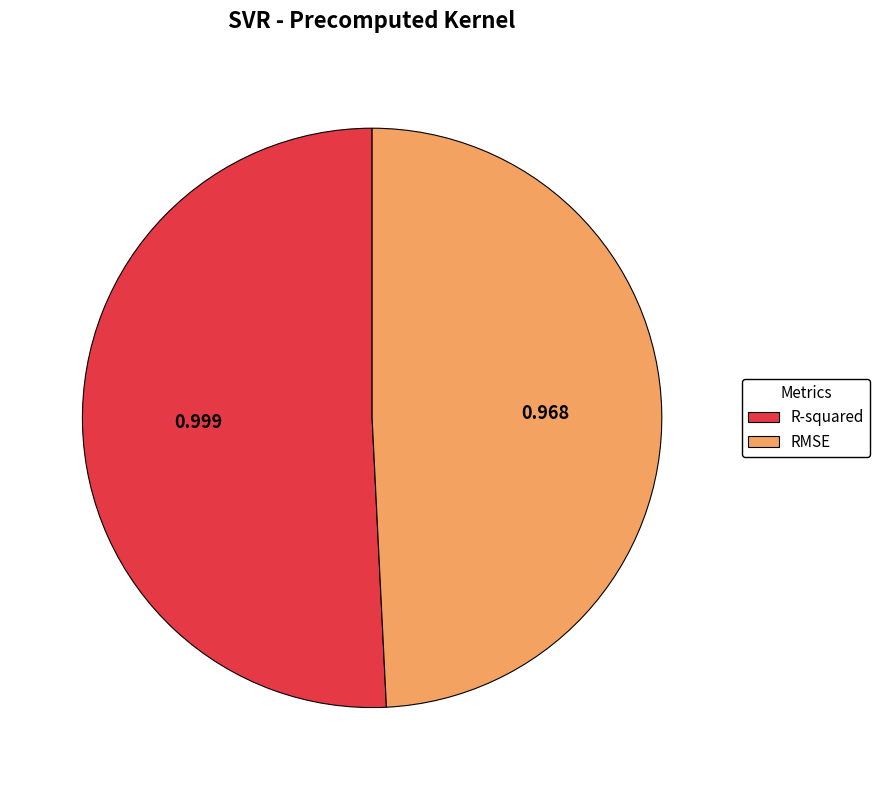

Combined, do RMSE and R-squared account for over 50%?

Yes